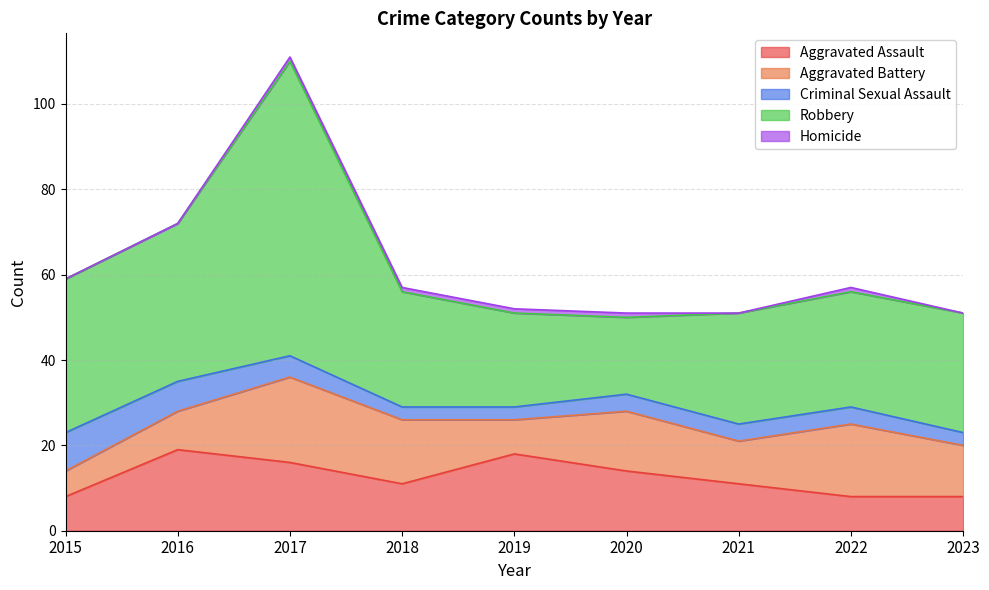

At which label does Criminal Sexual Assault reach its minimum?

2018